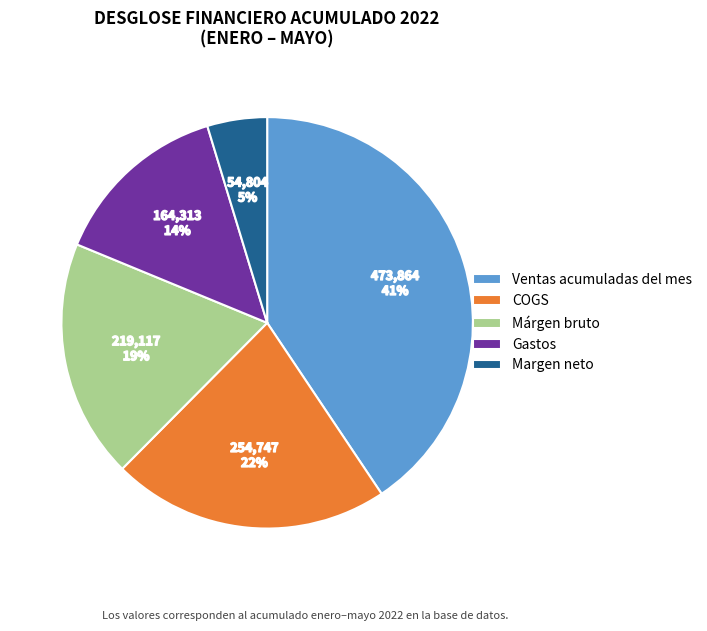

What percentage is the Gastos slice, to the nearest percent?

14%